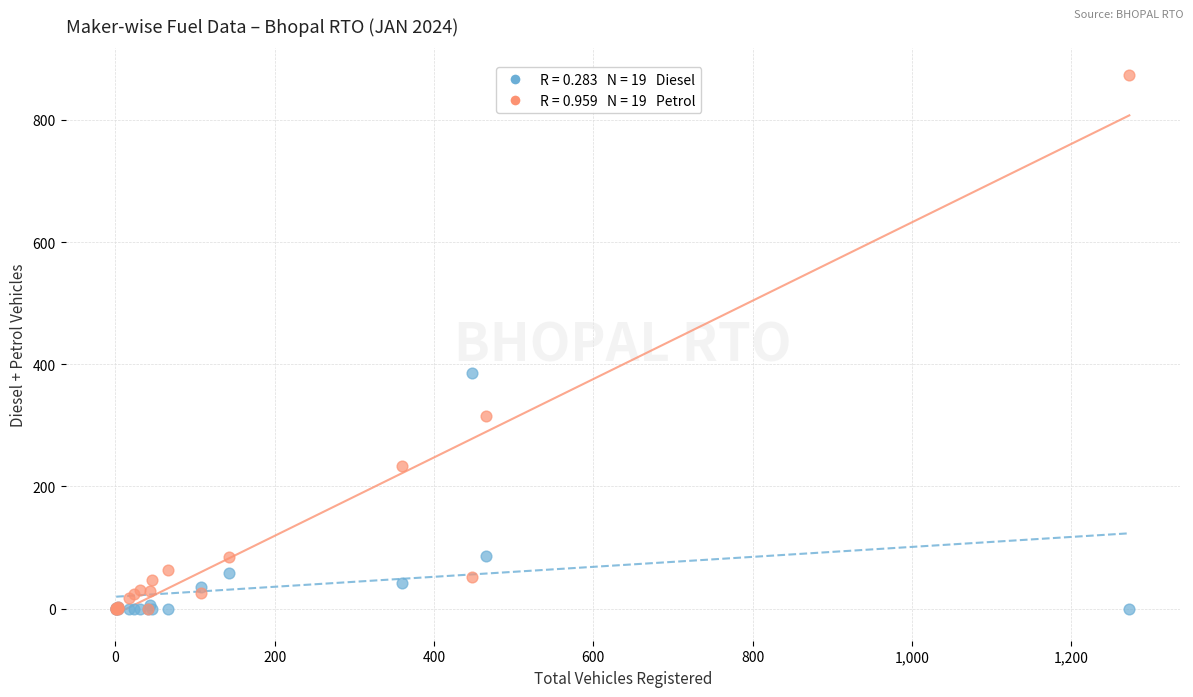

Across all series, what Y value is closest to 436?

385